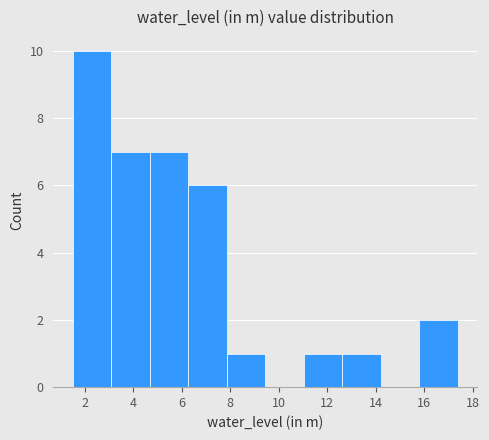

How tall is the bar that spans 1.4 to 3.0 on the x-axis? Neither the bar edges nor the heights are printed on the chart, so give them approximately, as read against the axes.

10